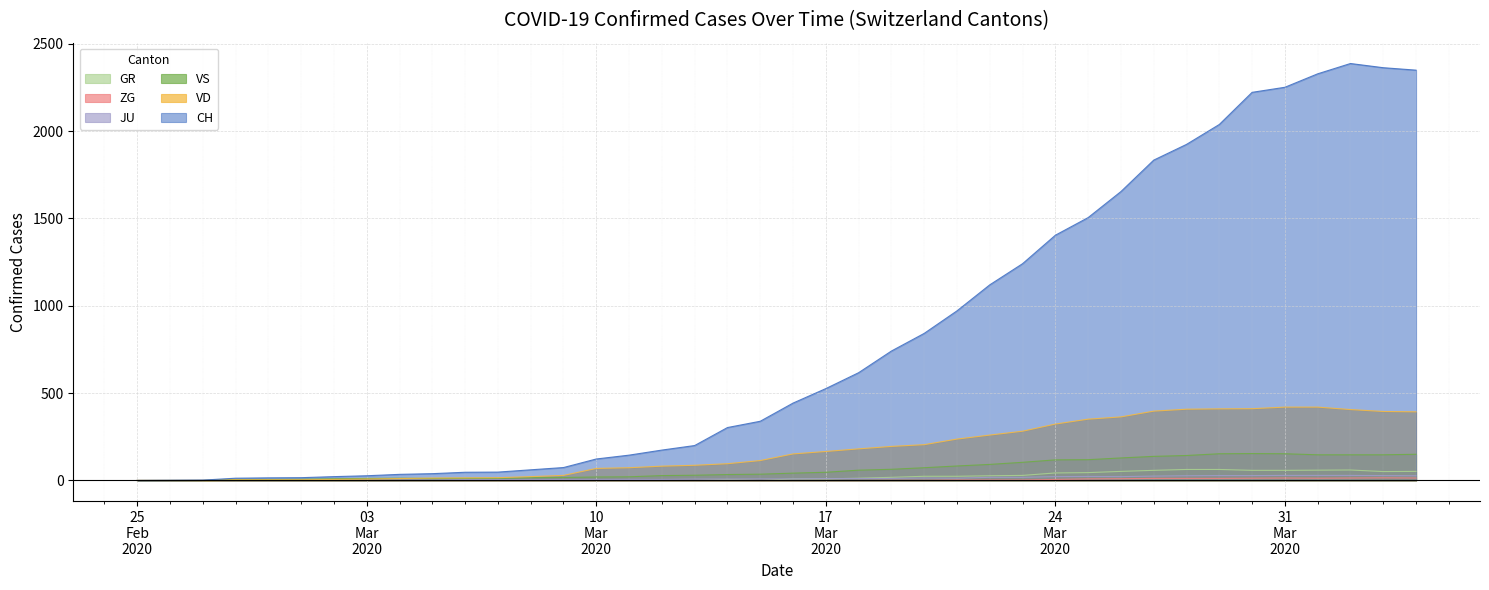

At which category is the sum across all series the highest?

2020-04-02